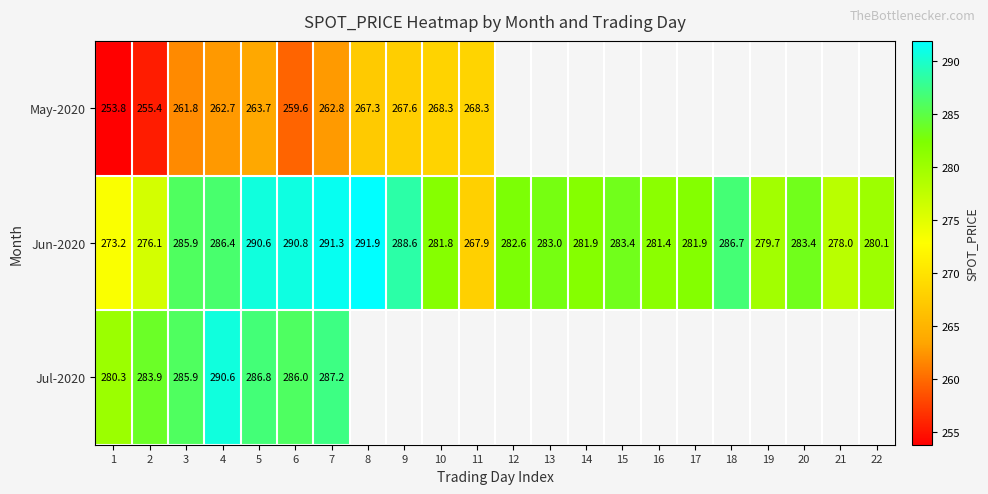

Is the value of Jul-2020 at 4 greater than the value of May-2020 at 4?

Yes